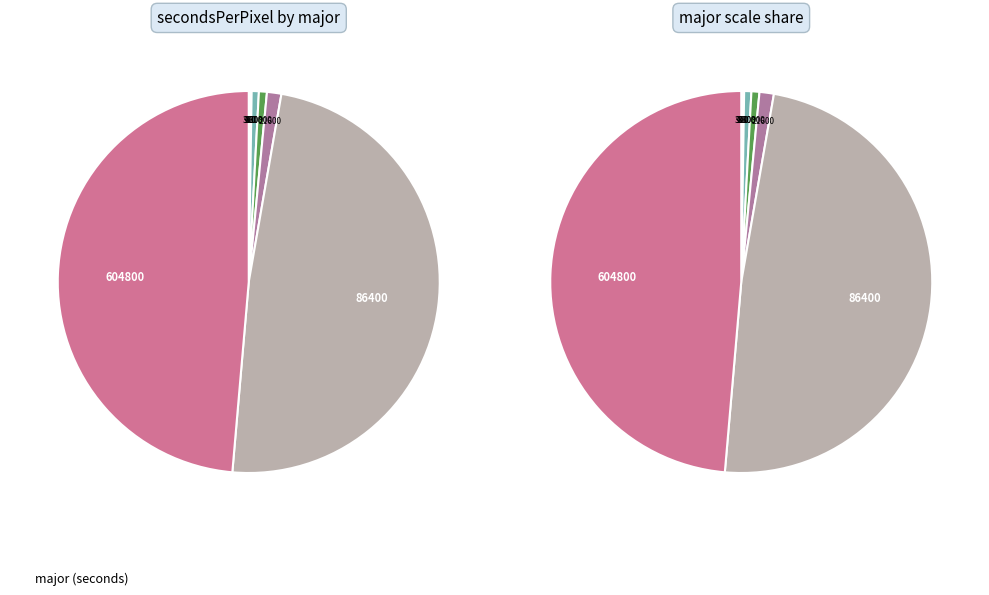

Do 3600 and 86400 together represent more than half of the pie?

No